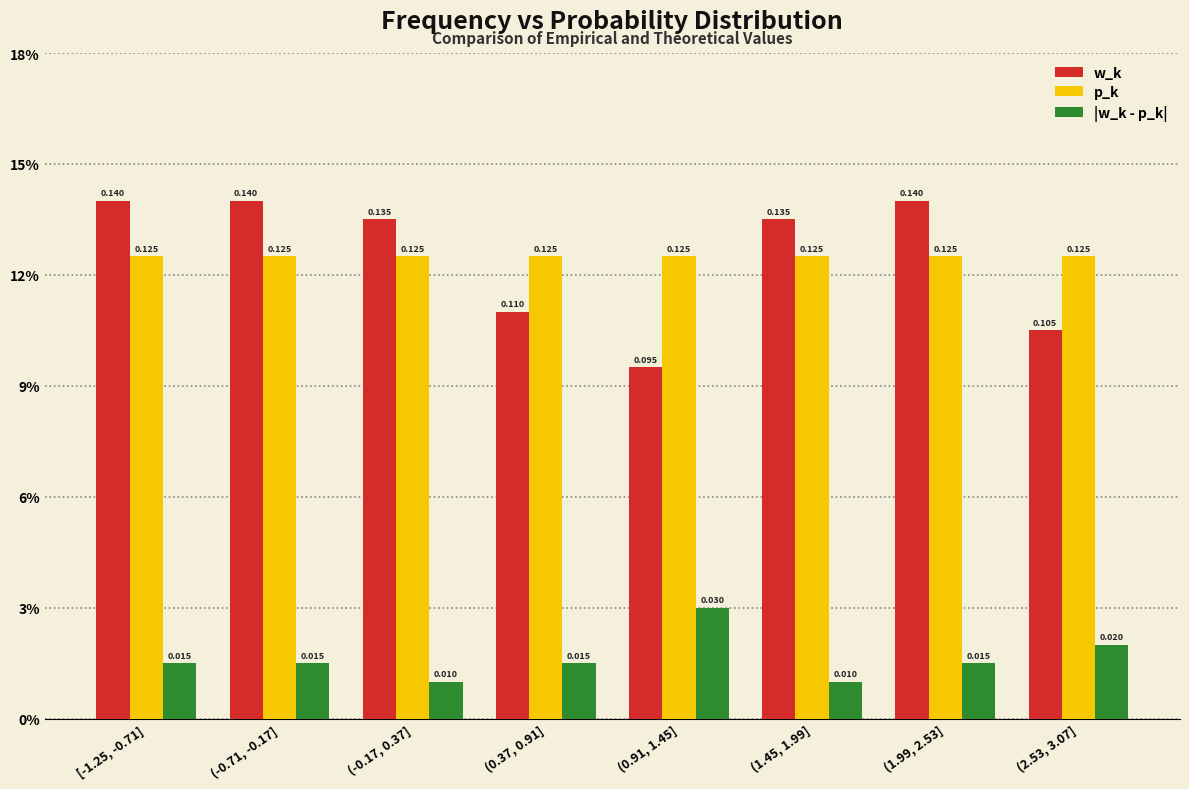

What is the value of the w_k bar at the 4th from the left?

0.1